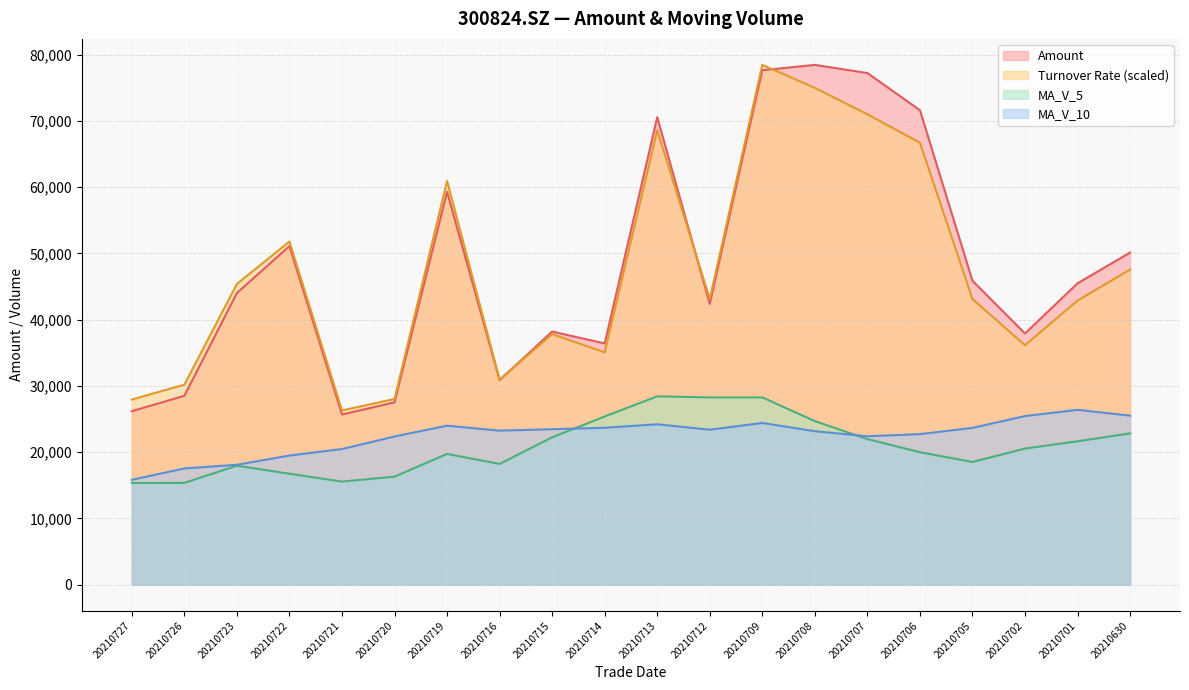

What is the approximate value of ma_v_10 at 20210726?

17555.2